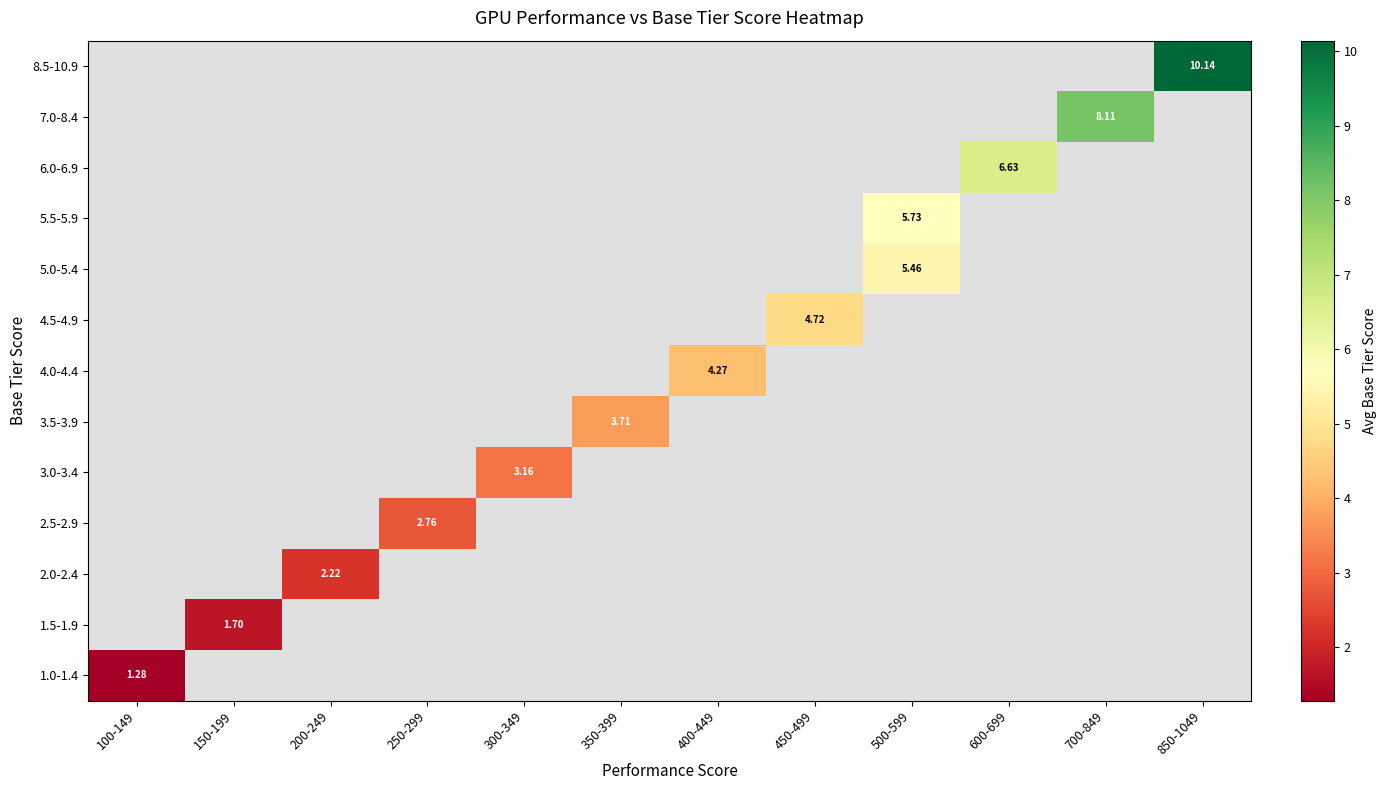

How many values in 4.0-4.4 are above zero?

1